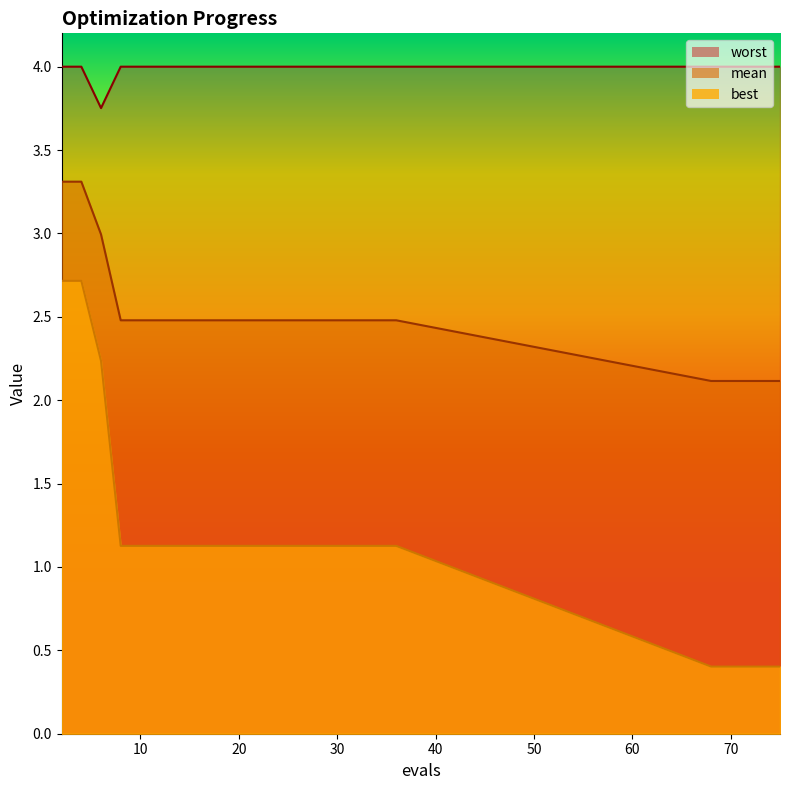

What is the approximate value of best at 11?

1.1